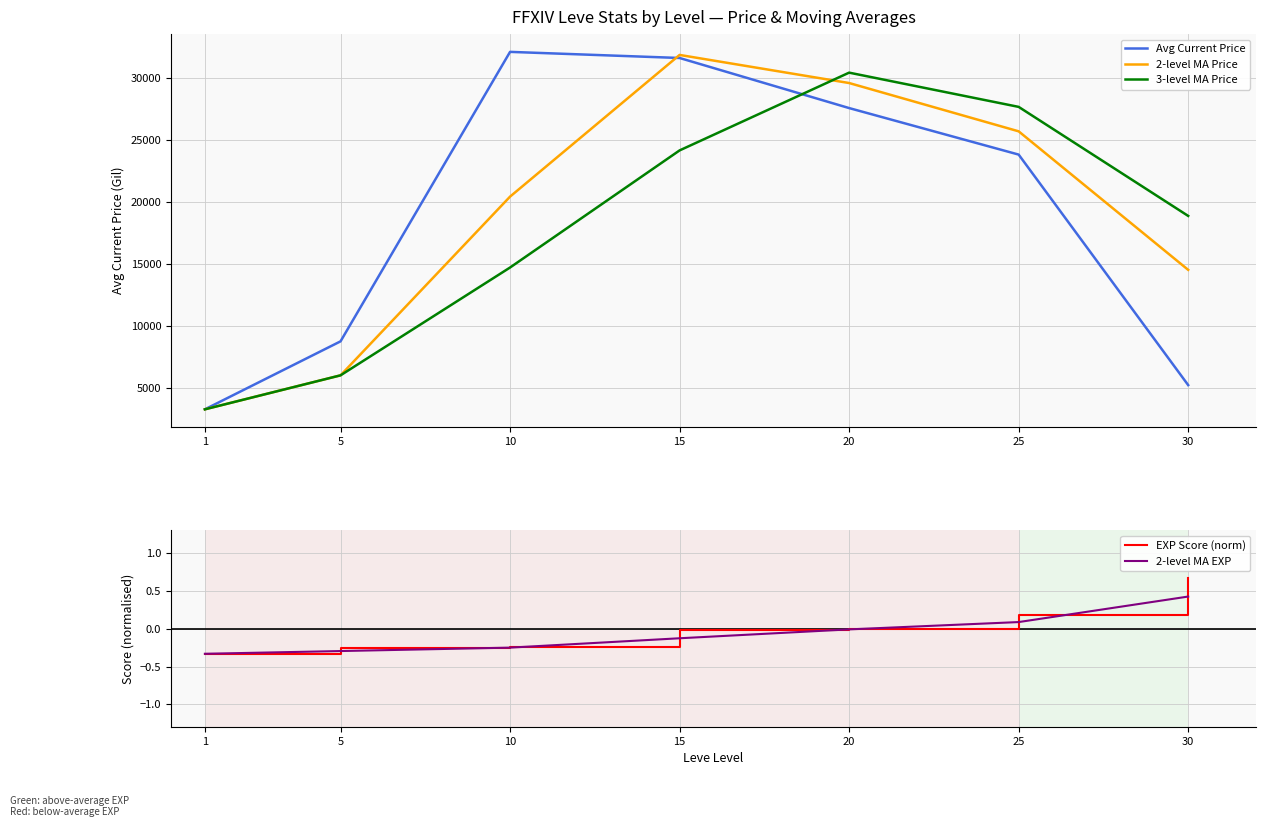

List the labels in order of EXP Score (norm) value, largest first.

30, 25, 20, 15, 10, 5, 1